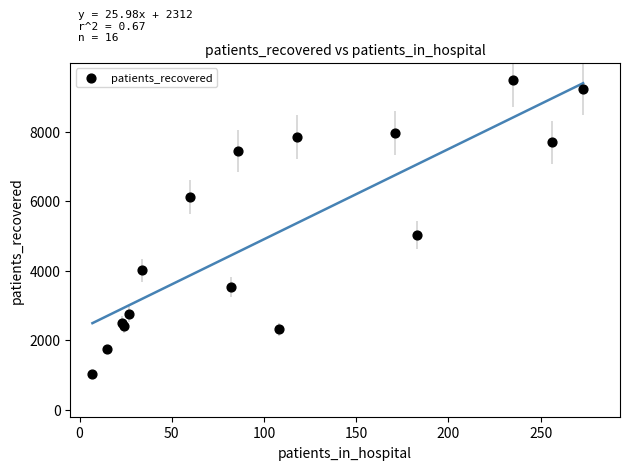

What Y value in the scatter plot is closest to 5255?

5044